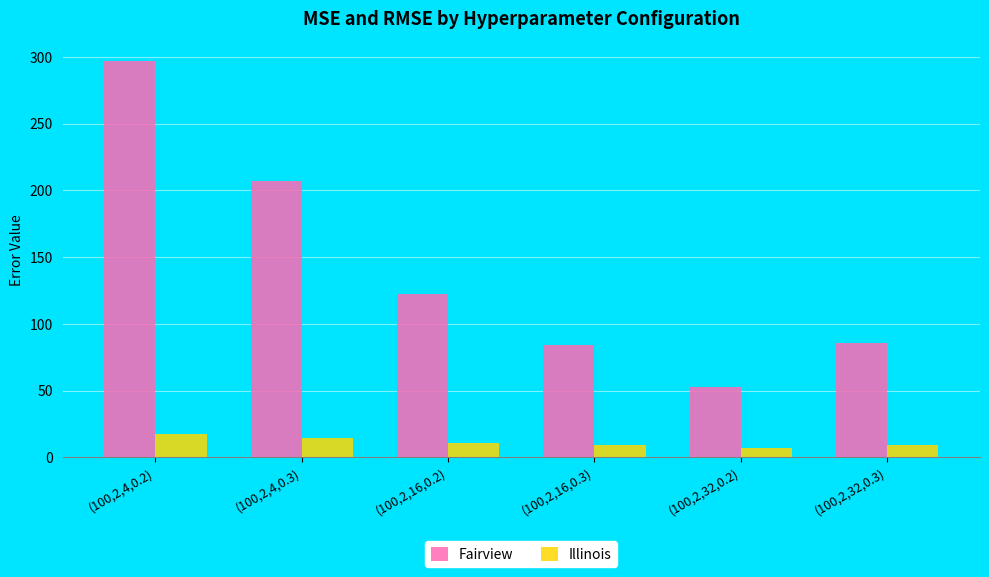

What are all the series names shown in the legend?

Fairview, Illinois